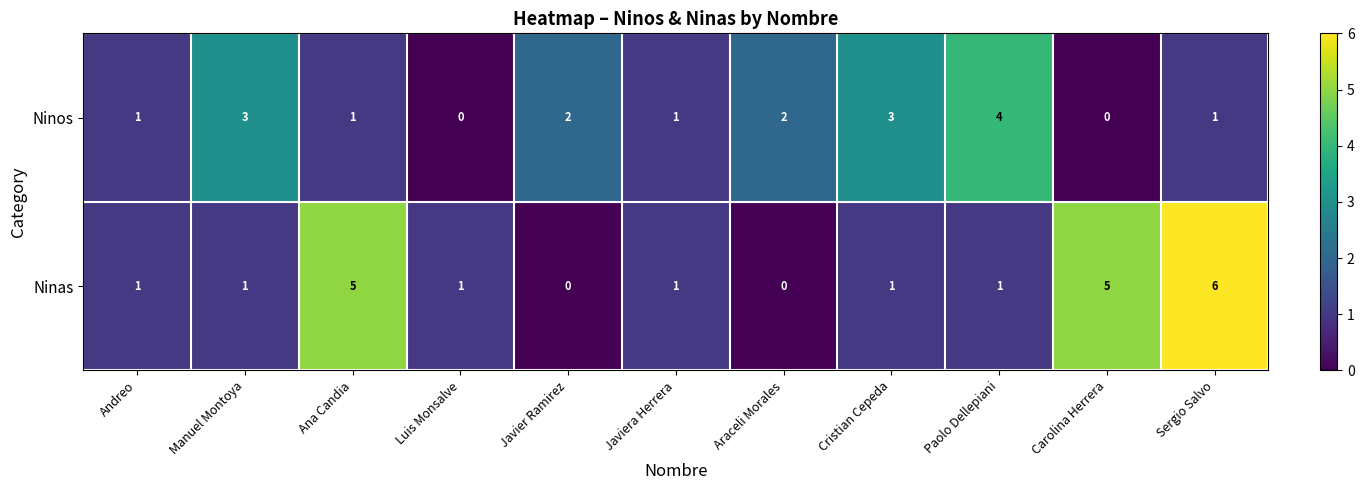

Rank the series by their maximum value, from lowest to highest.

Ninos, Ninas